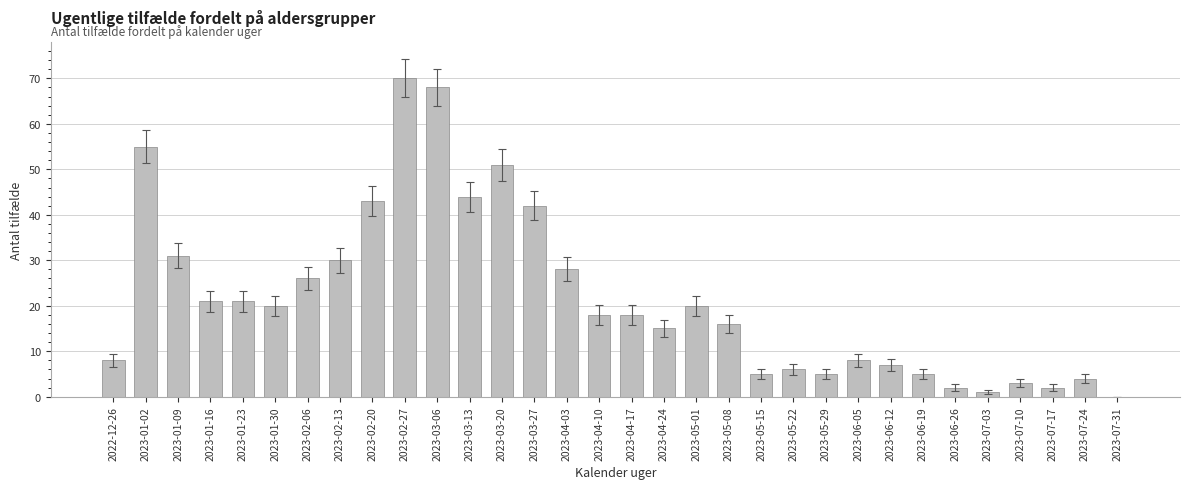

Is it true that the value at 2023-04-24 is 15?

True